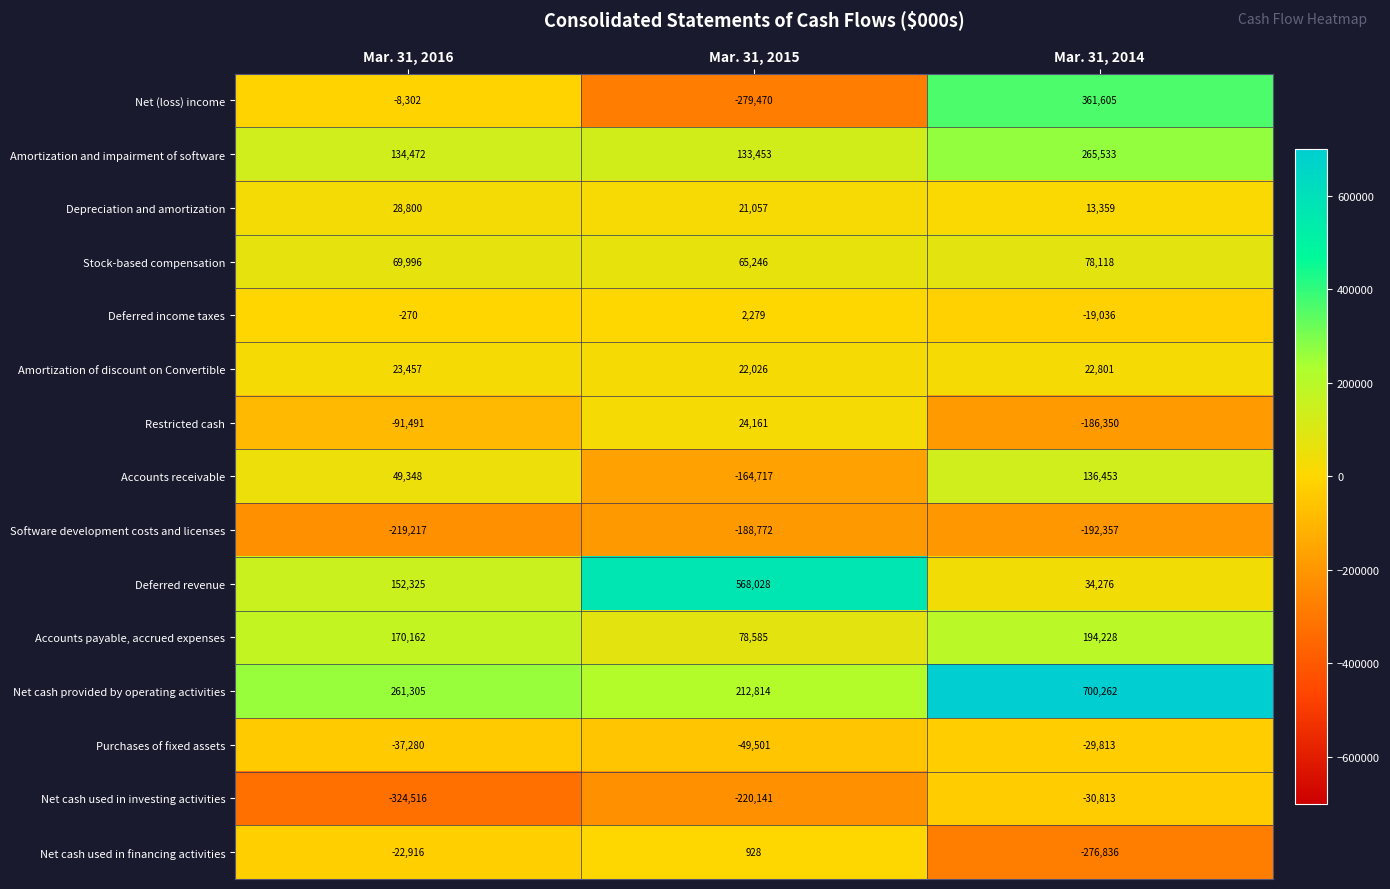

What is the difference between the highest and lowest values at Mar. 31, 2015?

847498